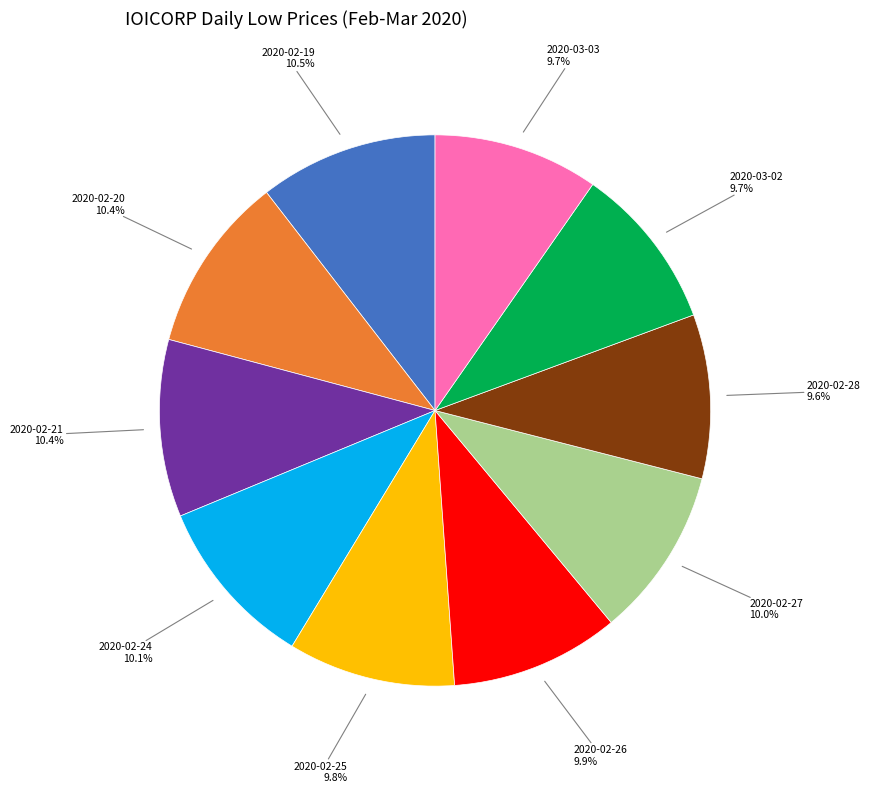

Is there any slice that represents more than half of the pie?

No